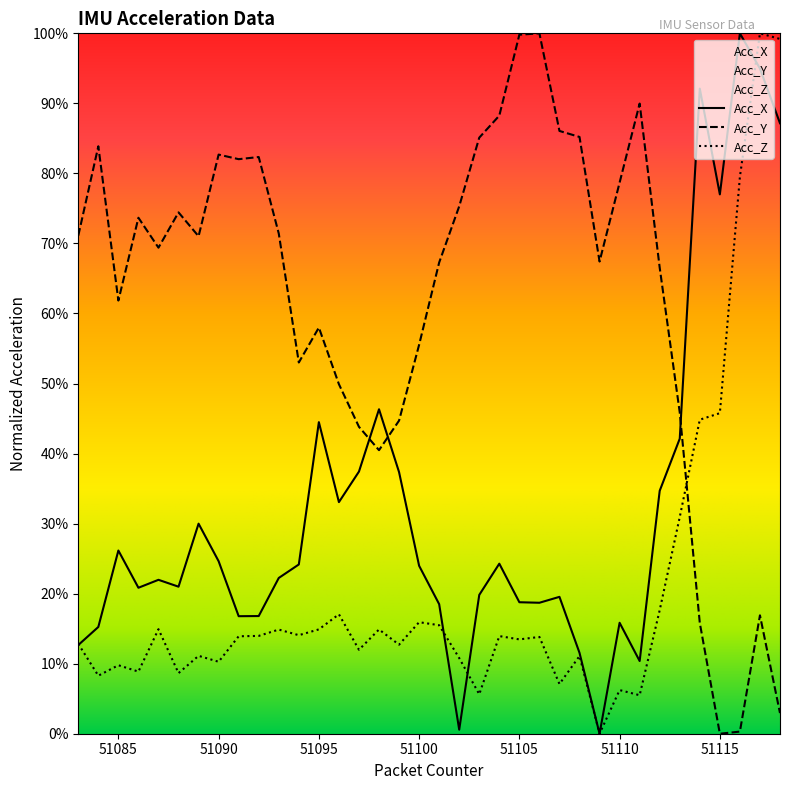

After their last crossing, which series has the higher values: Acc_Z or Acc_X?

Acc_Z